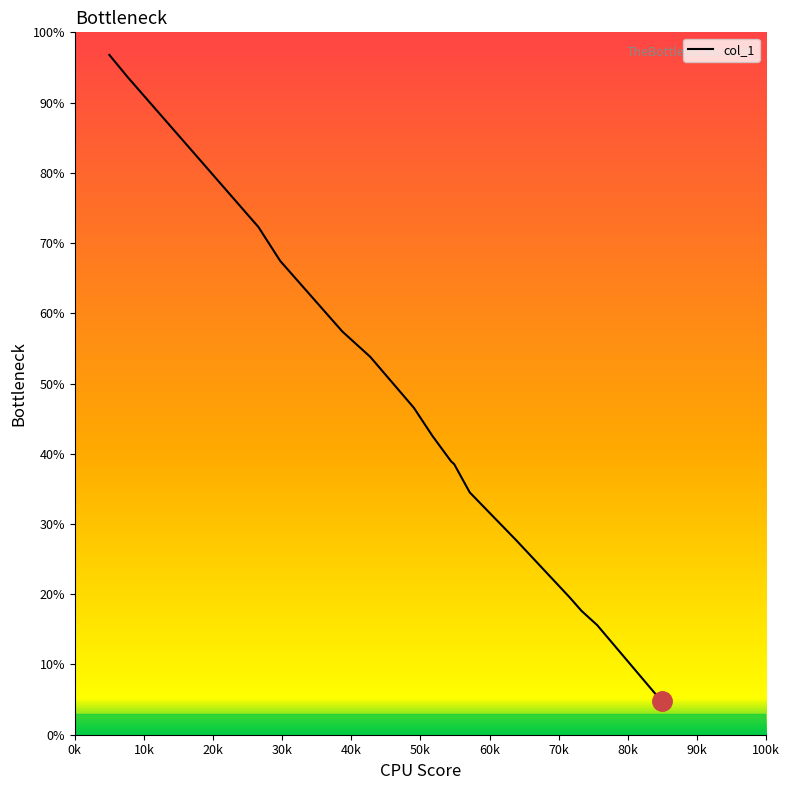

What is the difference between the second highest and minimum values?

88.8